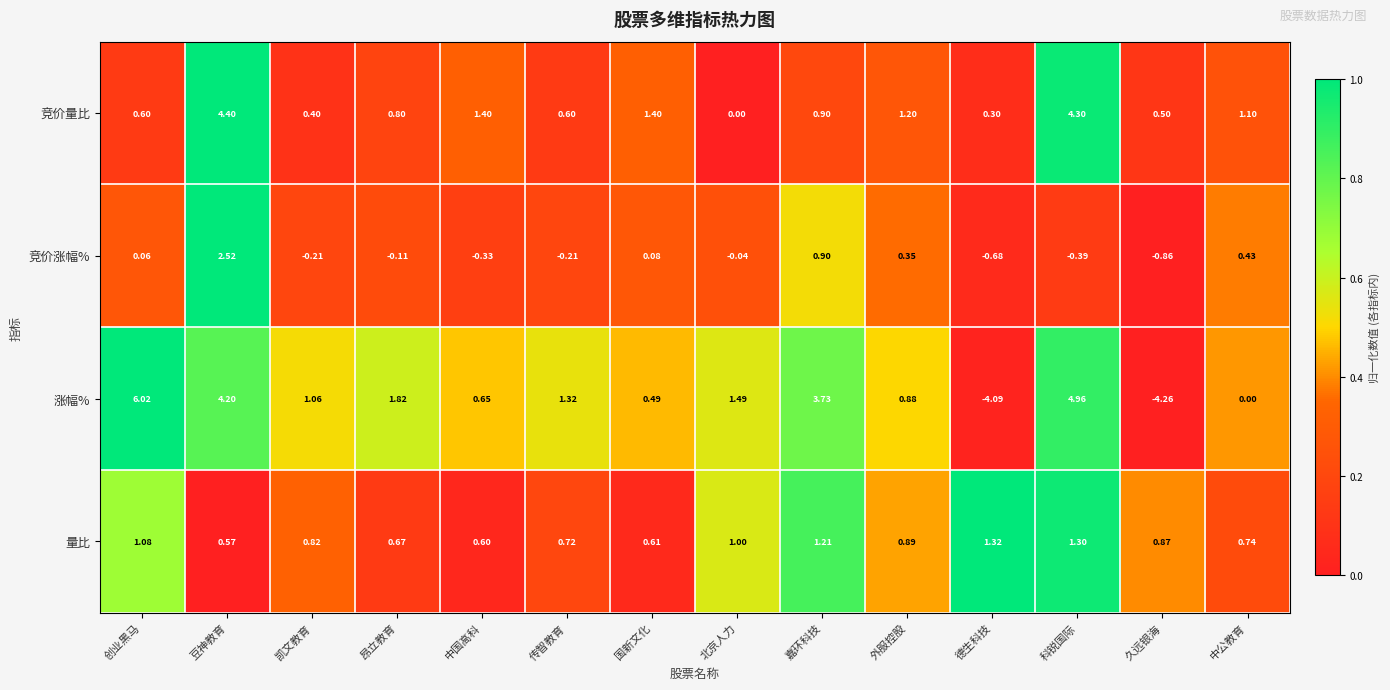

Which label corresponds to the smallest value in the chart?

久远银海